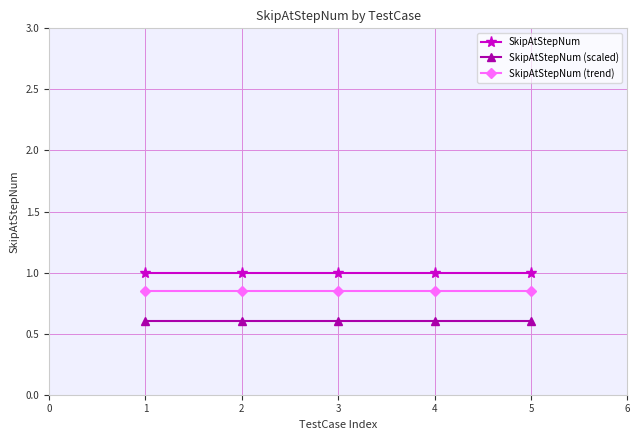

What is the value of the SkipAtStepNum point at the 2nd from the left?

1.0